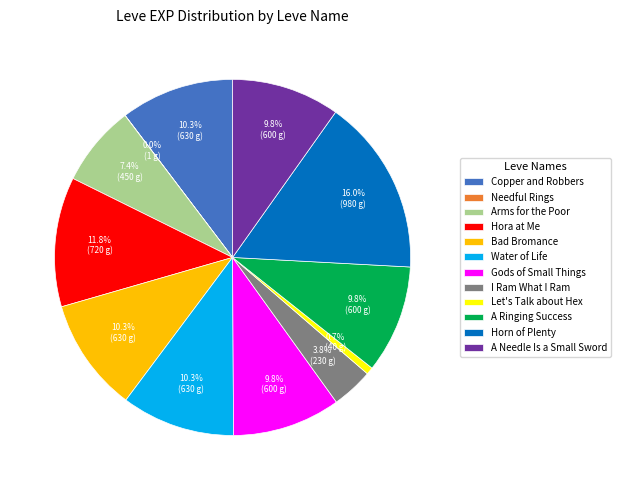

What is the largest slice in the pie chart?

Horn of Plenty